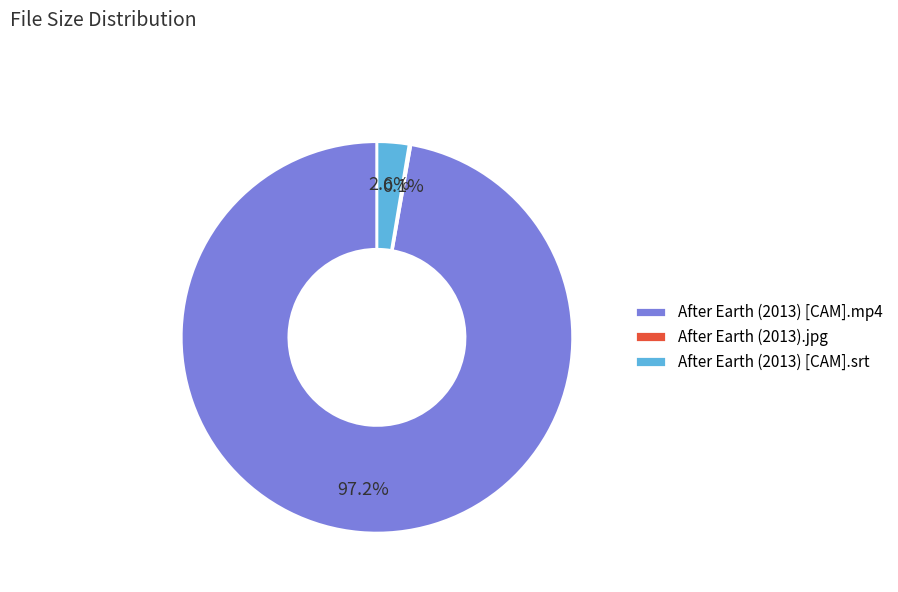

Between After Earth (2013) [CAM].mp4 and After Earth (2013) [CAM].srt, which is larger?

After Earth (2013) [CAM].mp4